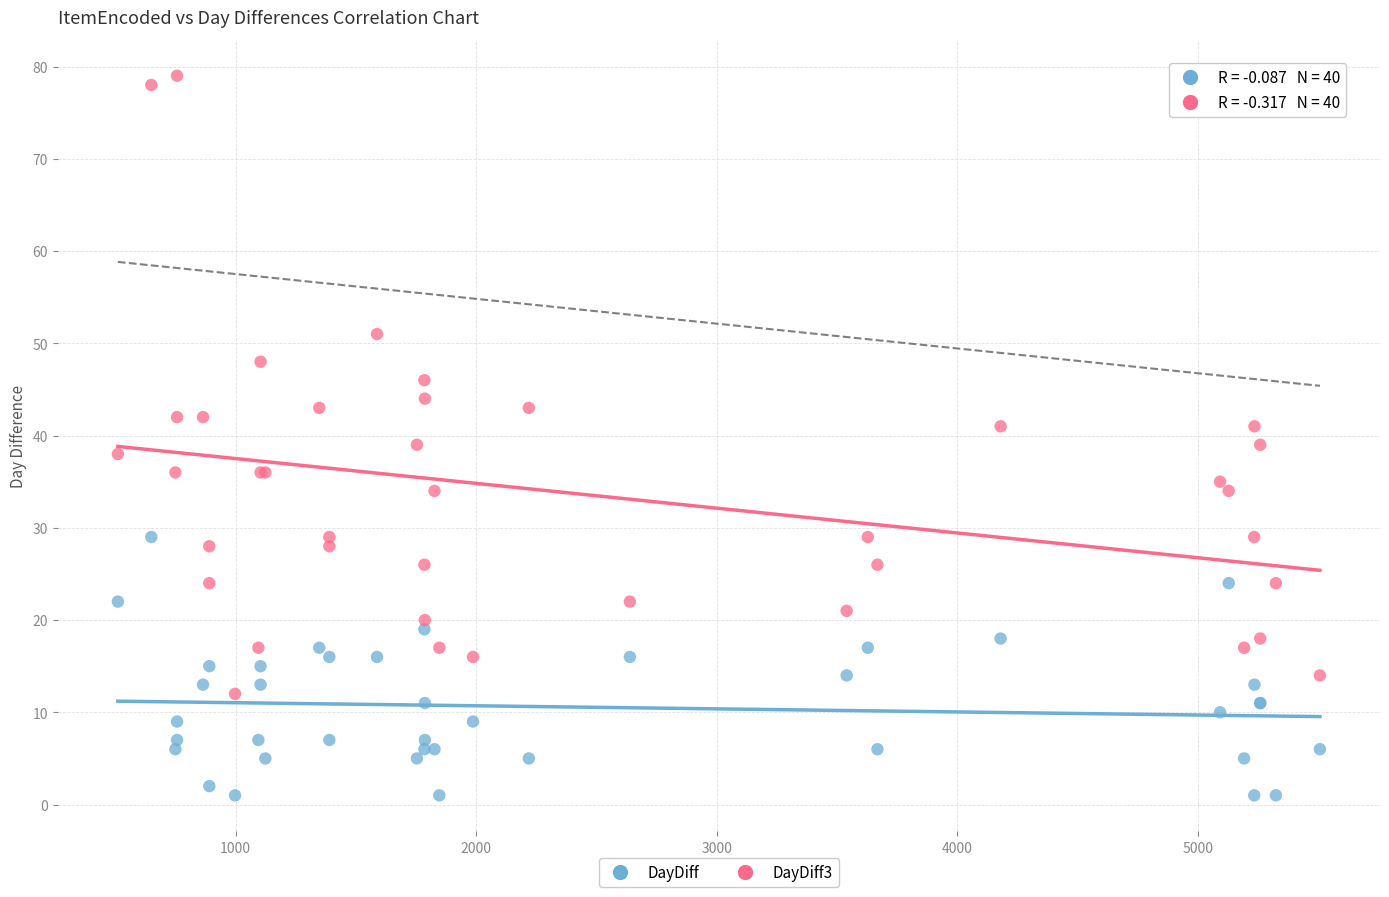

What is the X range (max minus min) for the scatter plot?

4996